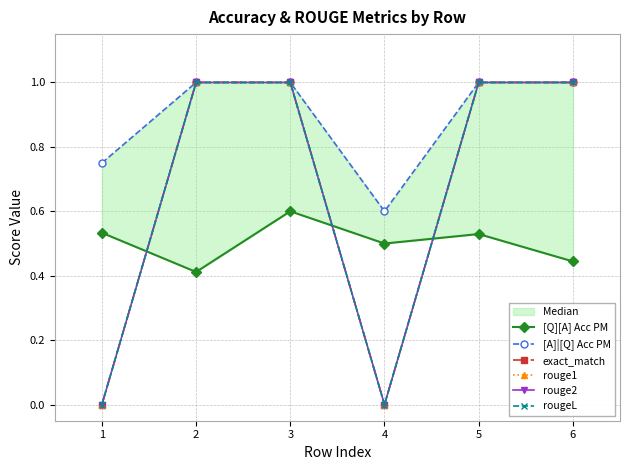

Rank the series by their maximum value, from highest to lowest.

[A]|[Q] Acc PM, exact_match, rouge1, rouge2, rougeL, [Q][A] Acc PM